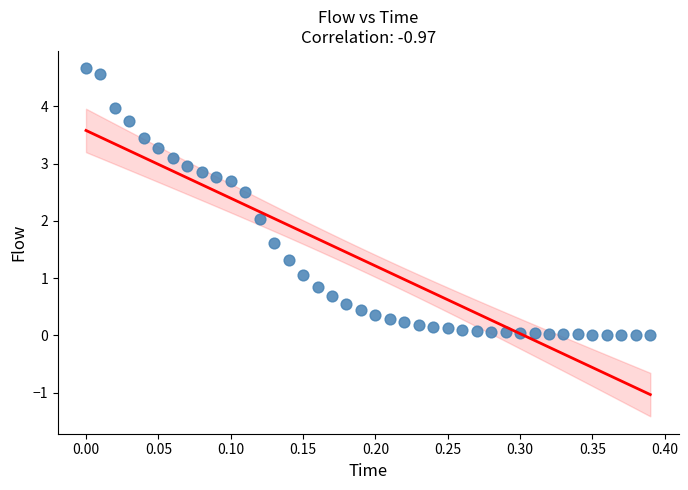

What is the range of Y values (max minus min)?

4.7